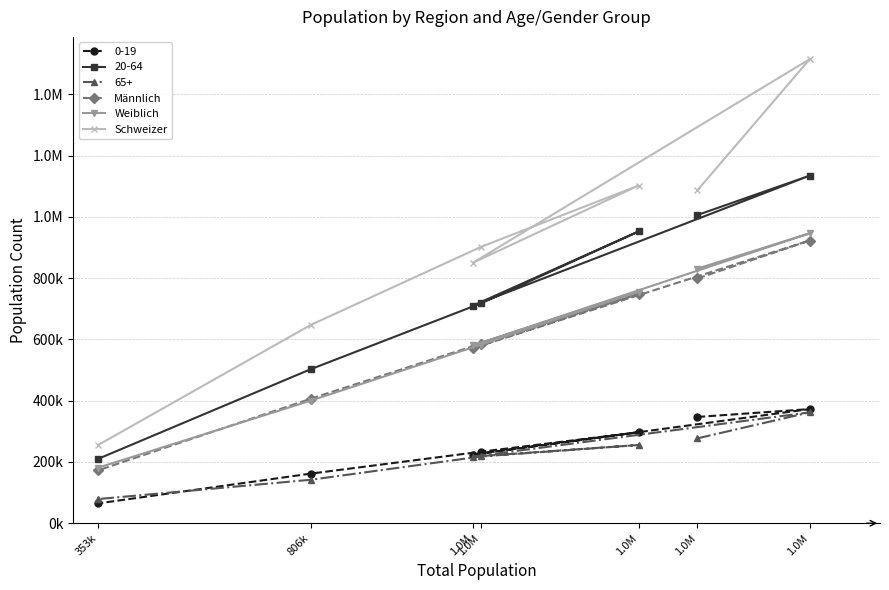

What is the difference between the Männlich values at 1.0M and 806k?

392660